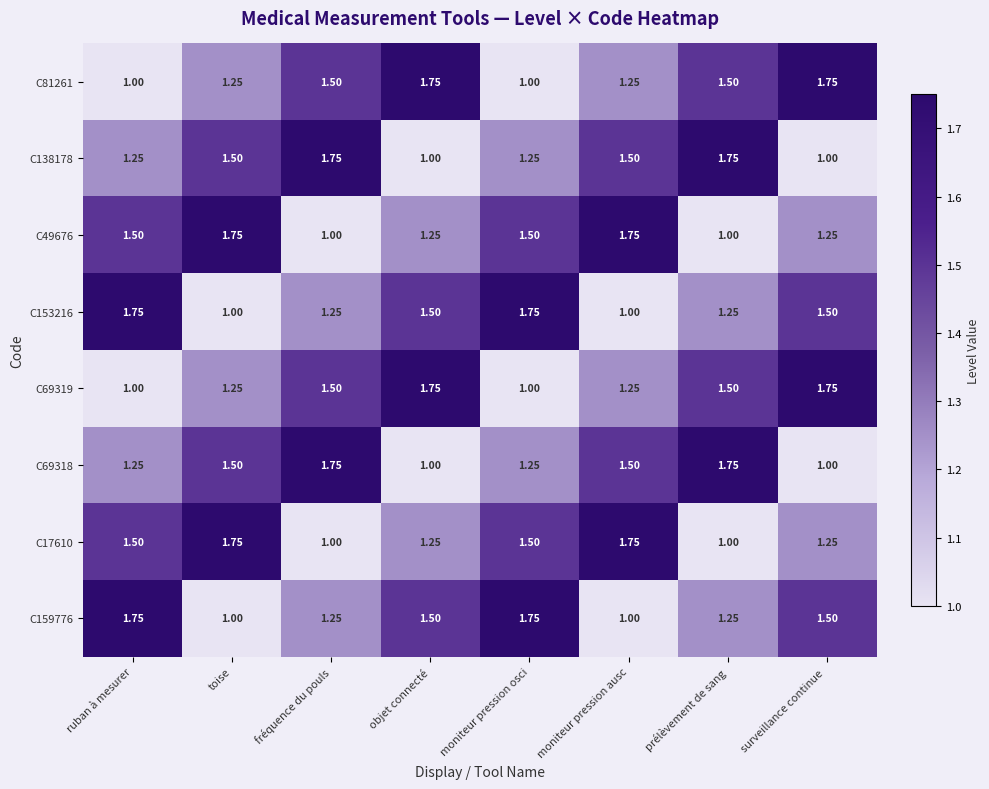

Is the value of C81261 at objet connecté greater than the value of C138178 at moniteur pression ausc?

Yes